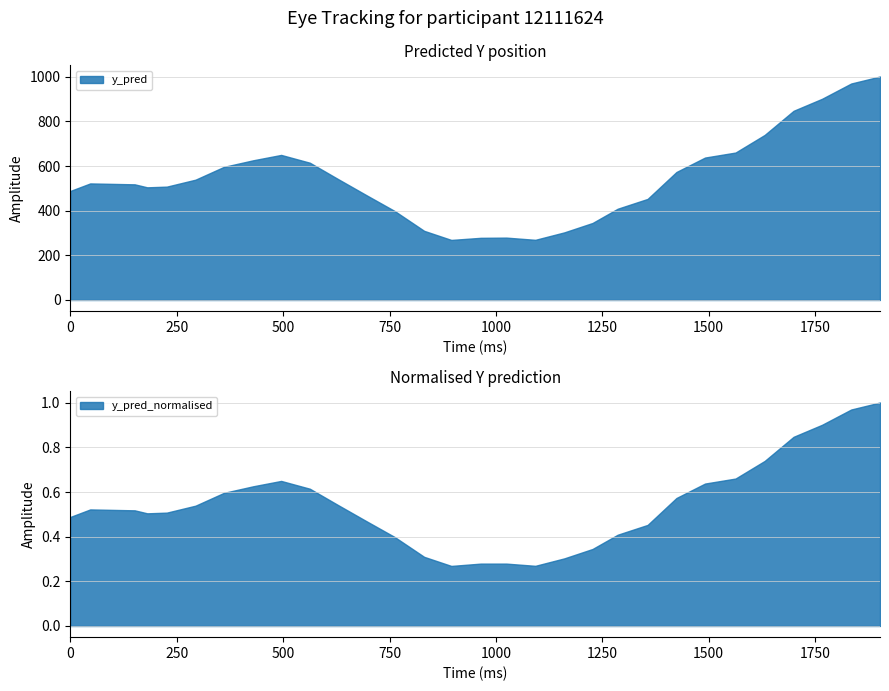

Count the number of data series in this chart.

2